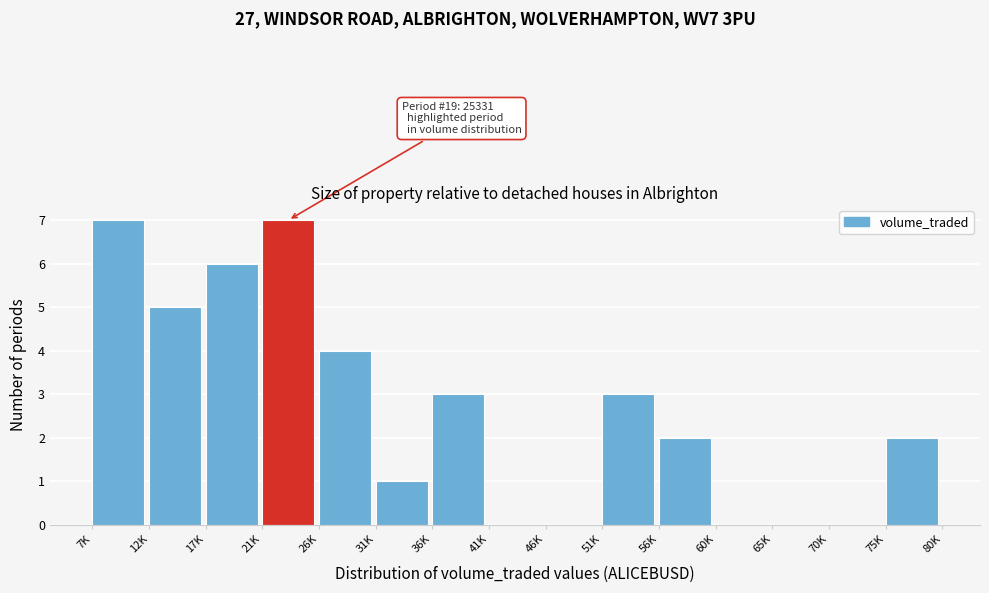

Reading right to left, transcribe all the data shown in this chart.

75K=2	70K=0	65K=0	60K=0	56K=2	51K=3	46K=0	41K=0	36K=3	31K=1	26K=4	21K=7	17K=6	12K=5	7K=7